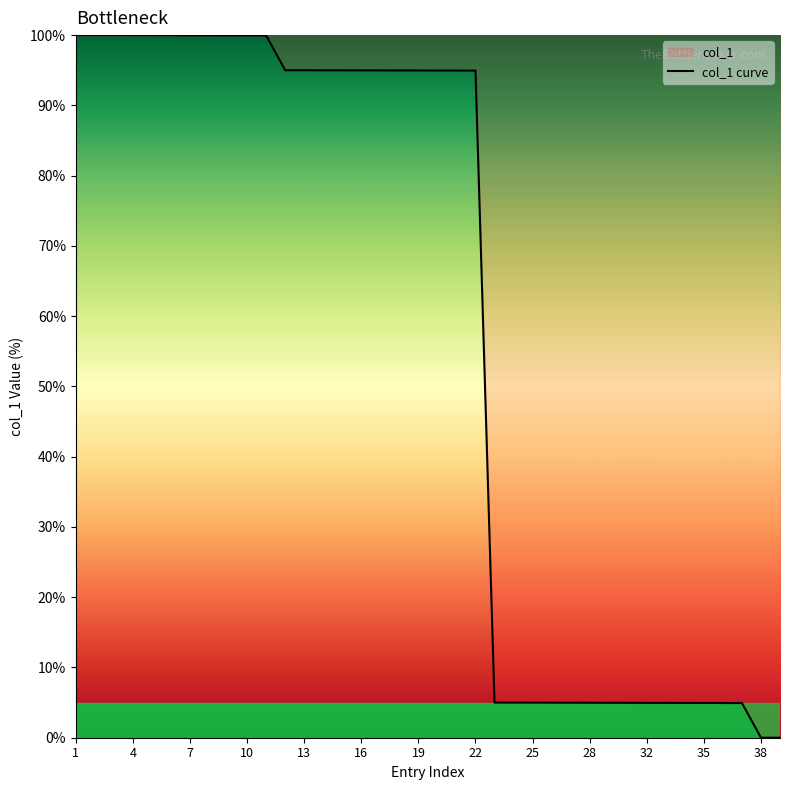

What is the maximum value shown in the chart?

100.0